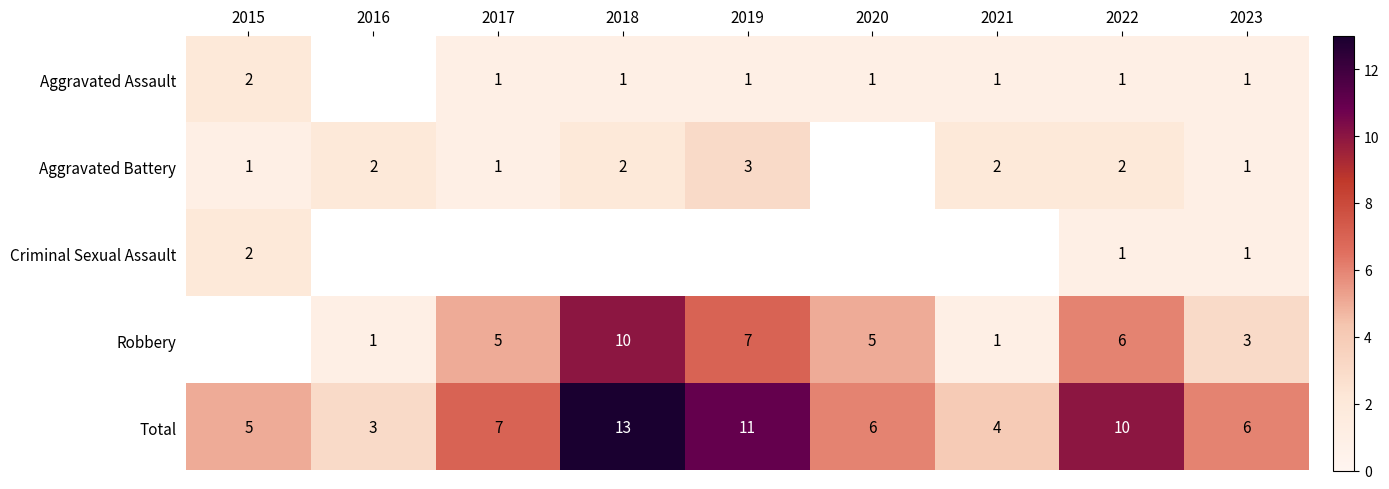

The value of Criminal Sexual Assault at 2015 is 3. True or false?

False